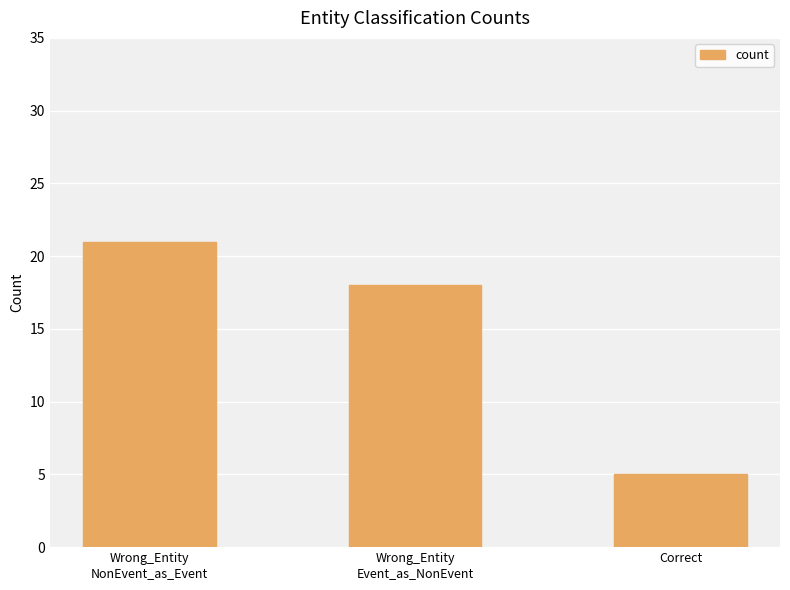

What is the sum of all values?

44